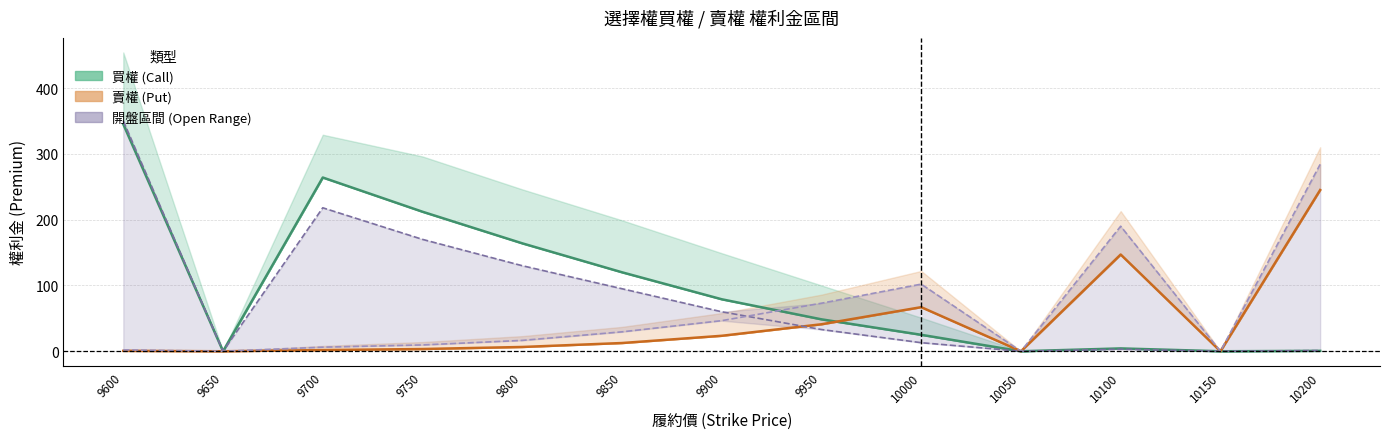

True or false: 開倉開盤(買權) has a value of 162.2 at 9650.

False